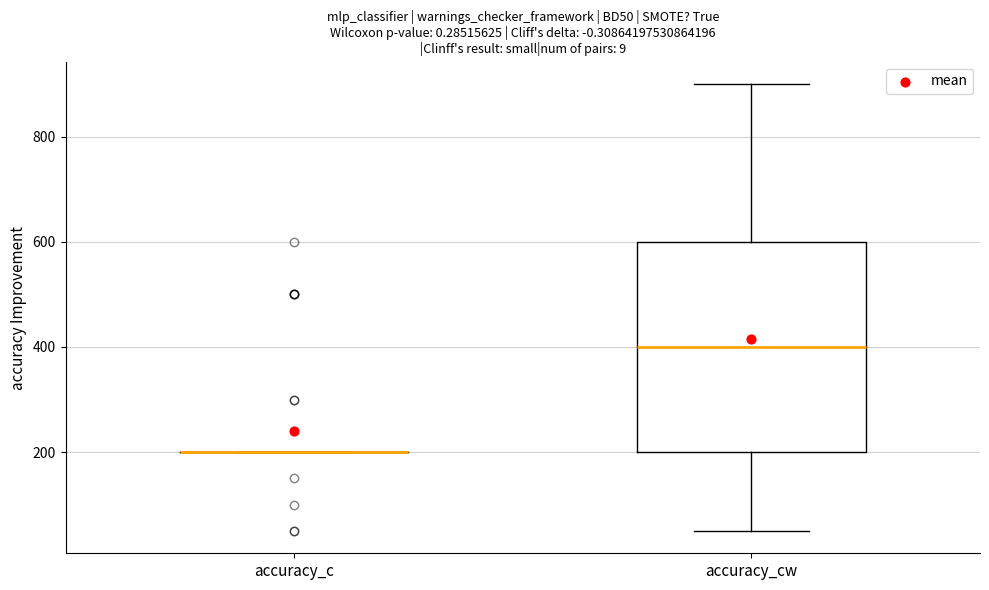

Reading left to right, transcribe this box plot: for each box, give where its median line is, the range the box spans, and where its two whiskers end, as read against the y-axis. The values are not printed on the chart, so give them approximately, as read against the axis.

accuracy_c: box collapsed to a line at 200, whiskers 200 to 200
accuracy_cw: median 400, box 200 to 600, whiskers 60 to 900